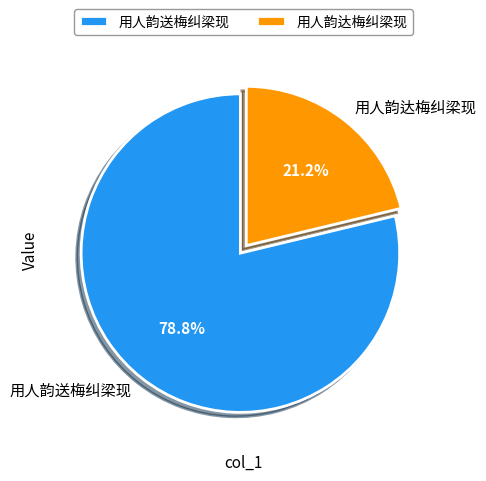

How many slices are in this pie chart?

2